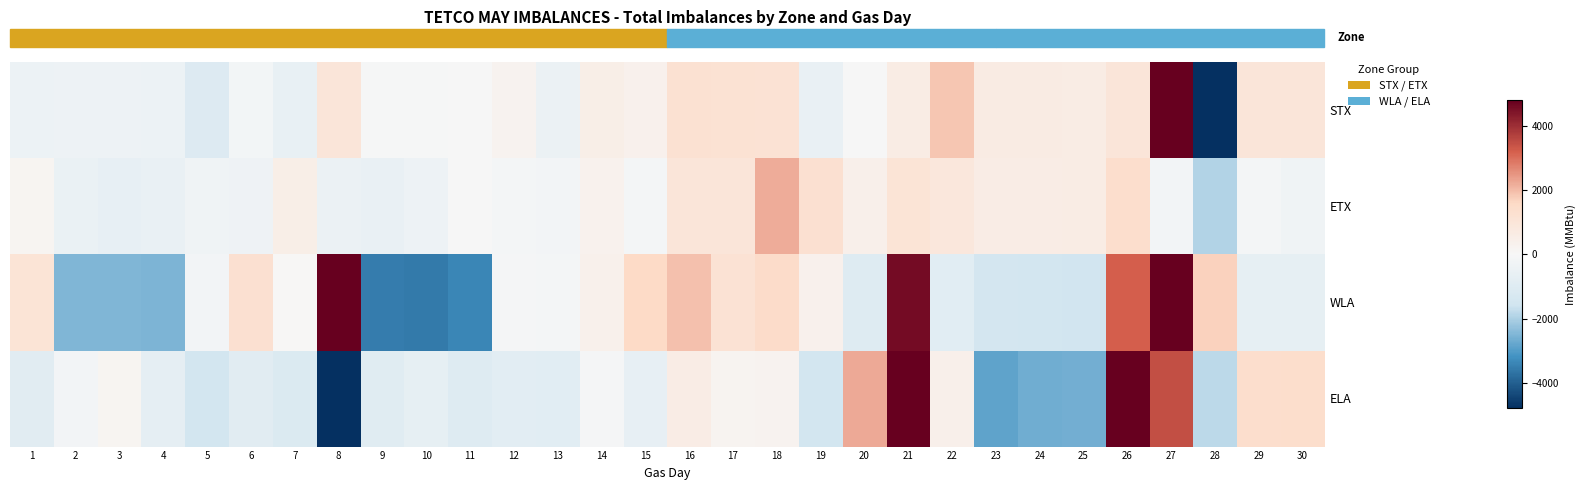

List the series in order of their overall mean, highest first.

row_0, row_1, row_2, row_3